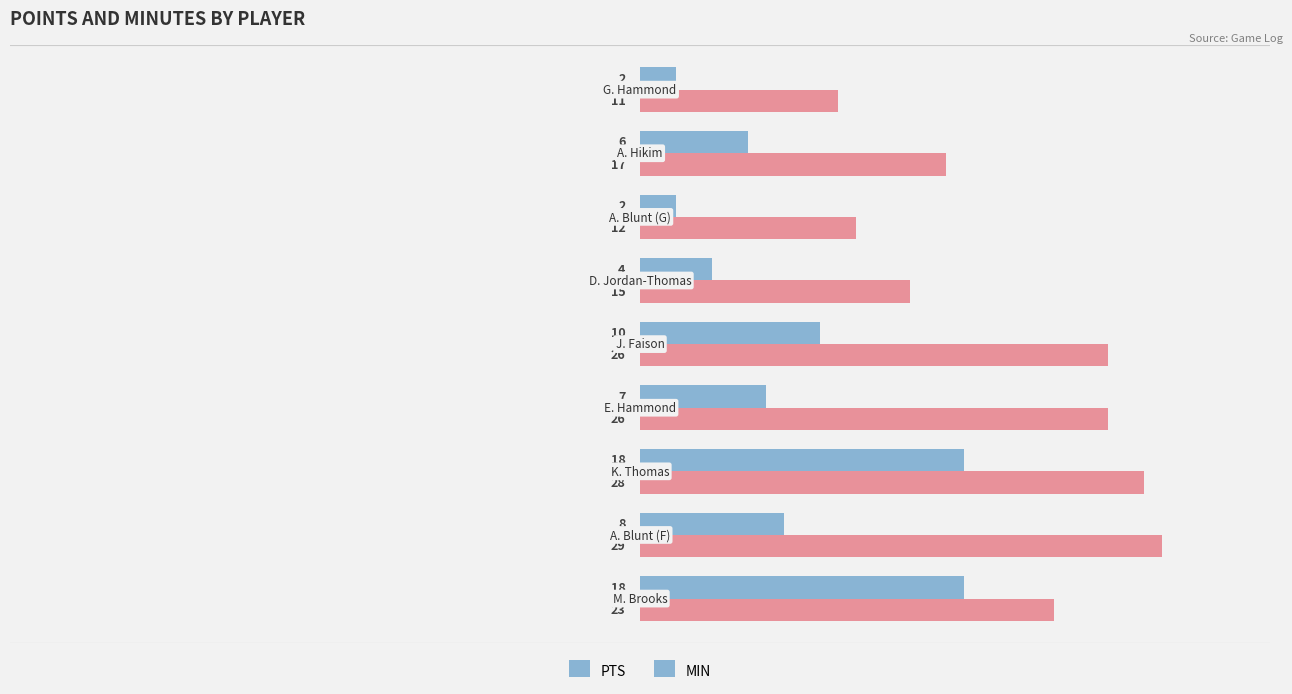

Count the PTS values in the range 4 to 10.

5